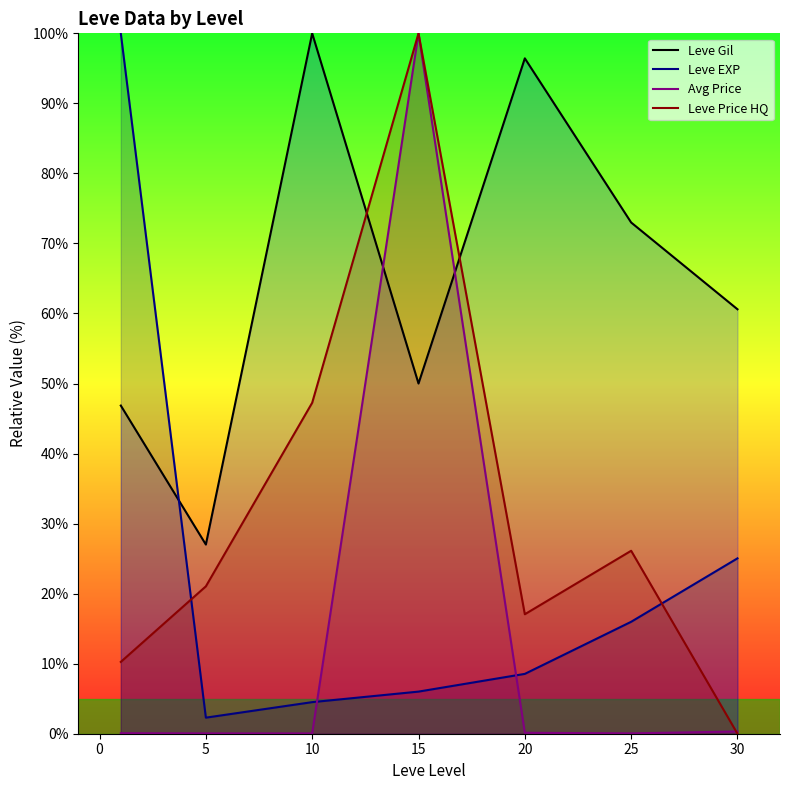

At which category is the sum across all series the highest?

15